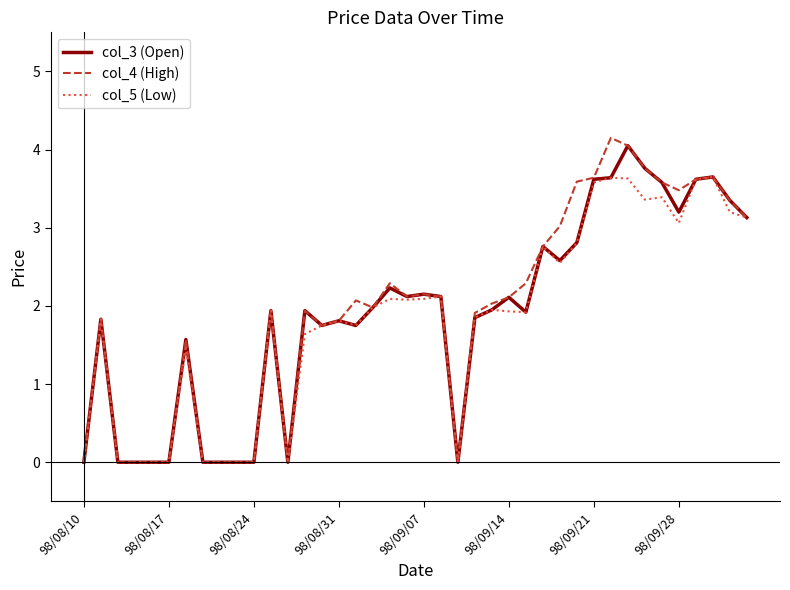

What is the maximum value shown in the chart?

4.2